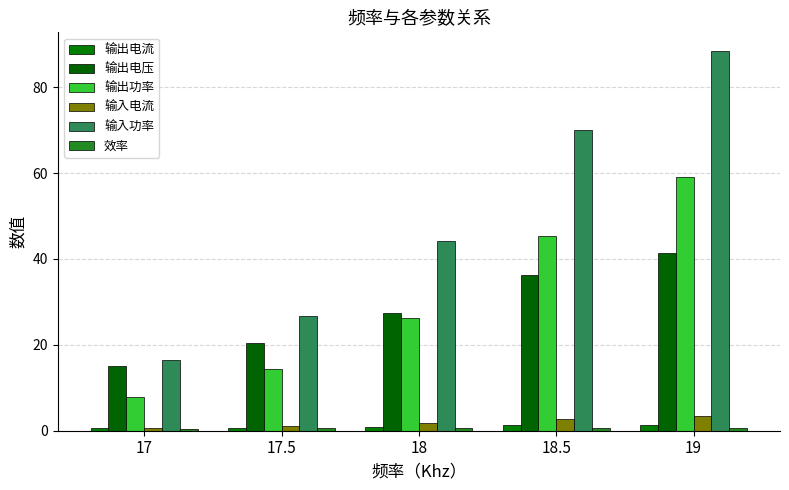

How many bars are there in total?

30